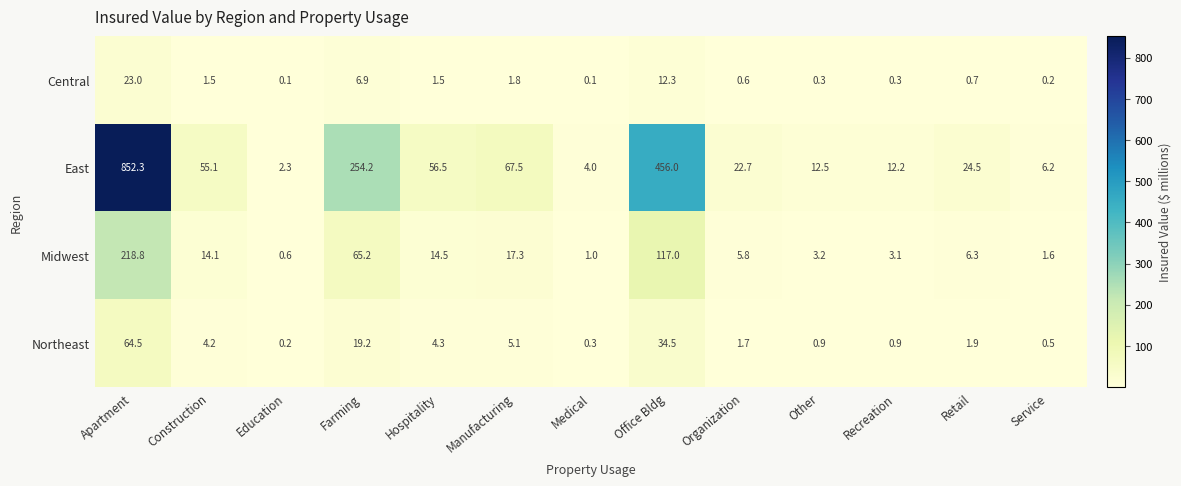

The value of Midwest at Apartment is 145.7. True or false?

False